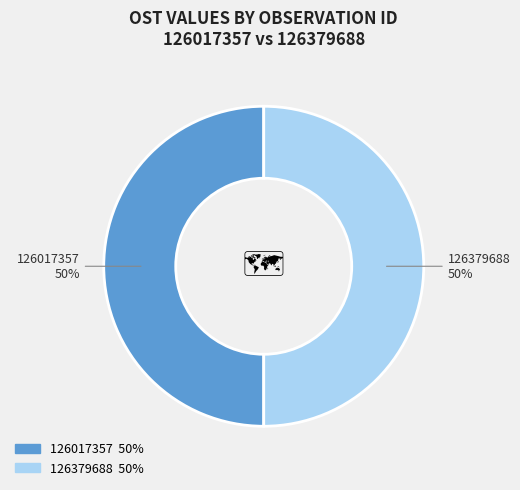

Is it true that 126379688 is 40% of the pie?

False